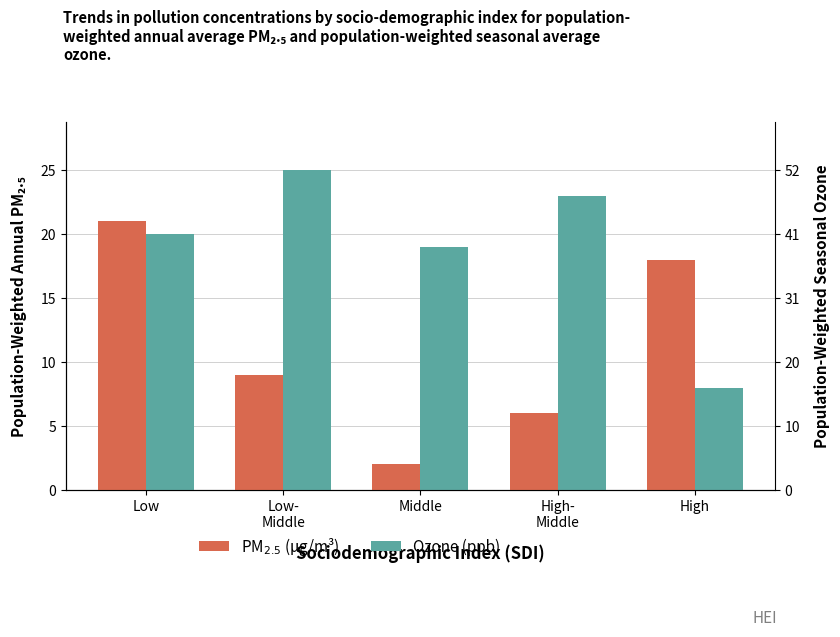

Does the chart contain stacked bars?

No